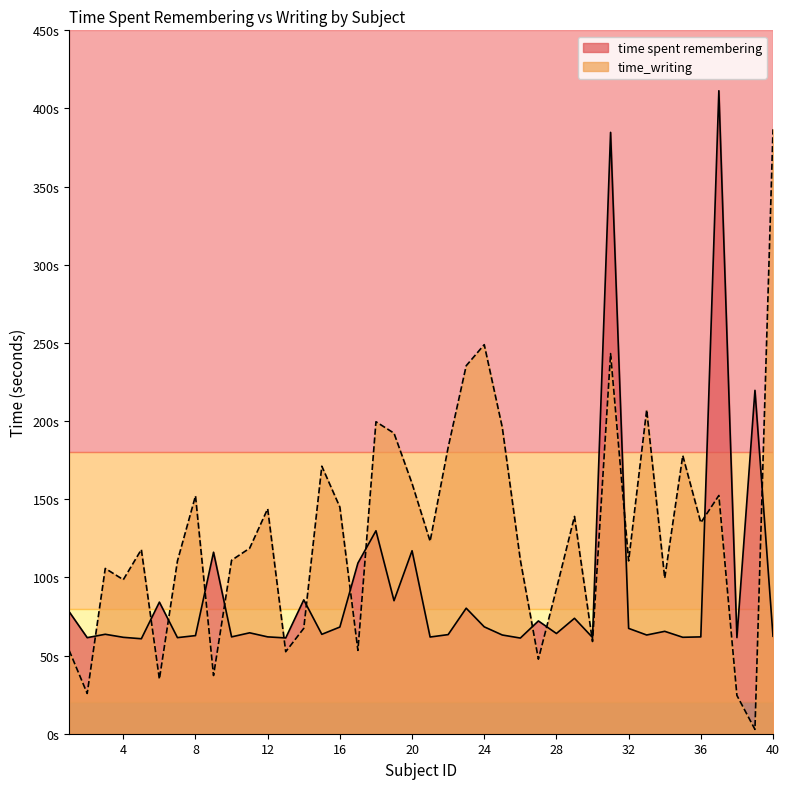

True or false: time spent remembering has a value of 101.5 at 25.

False